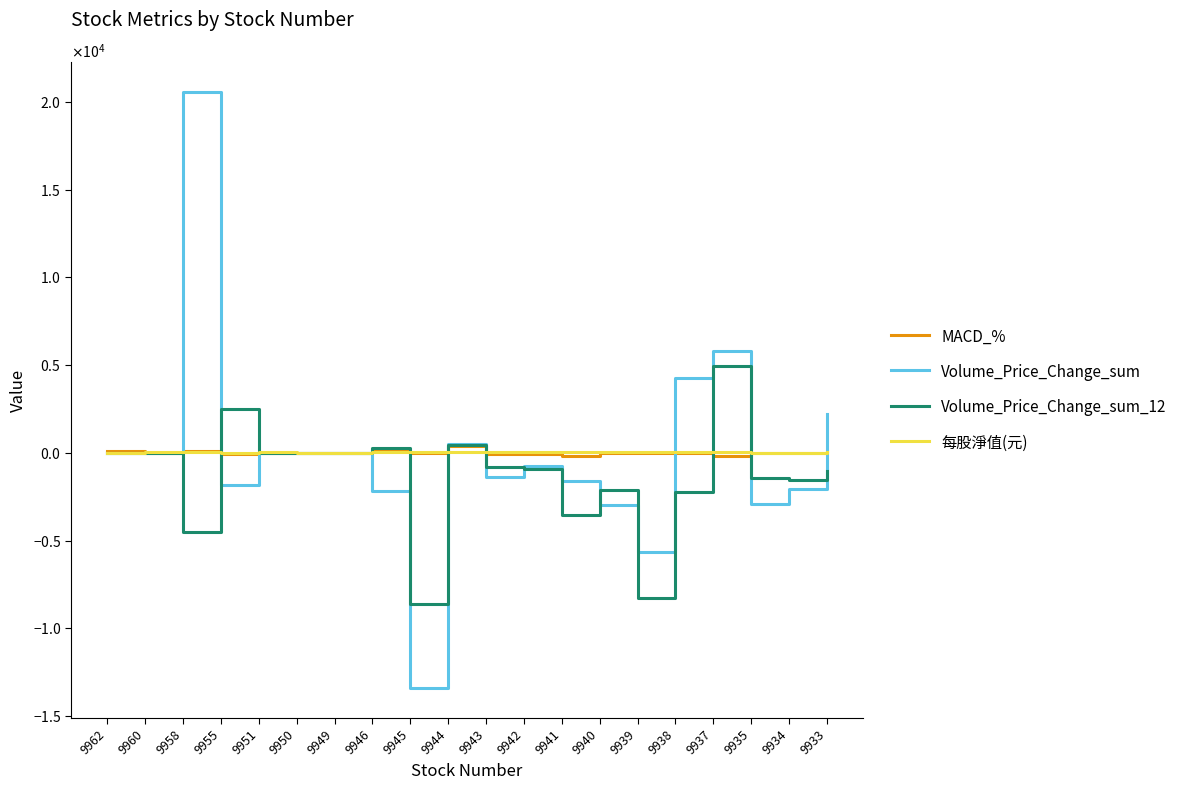

List the series in order of their peak value, highest first.

Volume_Price_Change_sum, Volume_Price_Change_sum_12, MACD_%, 每股淨值(元)